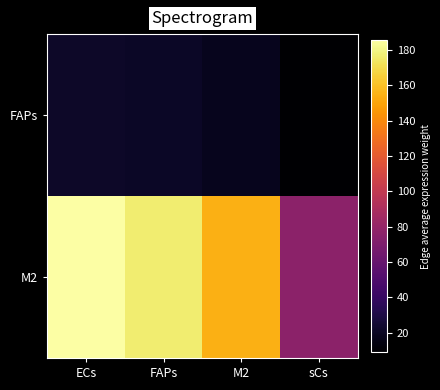

What is the difference between the highest and lowest values at FAPs?

155.9